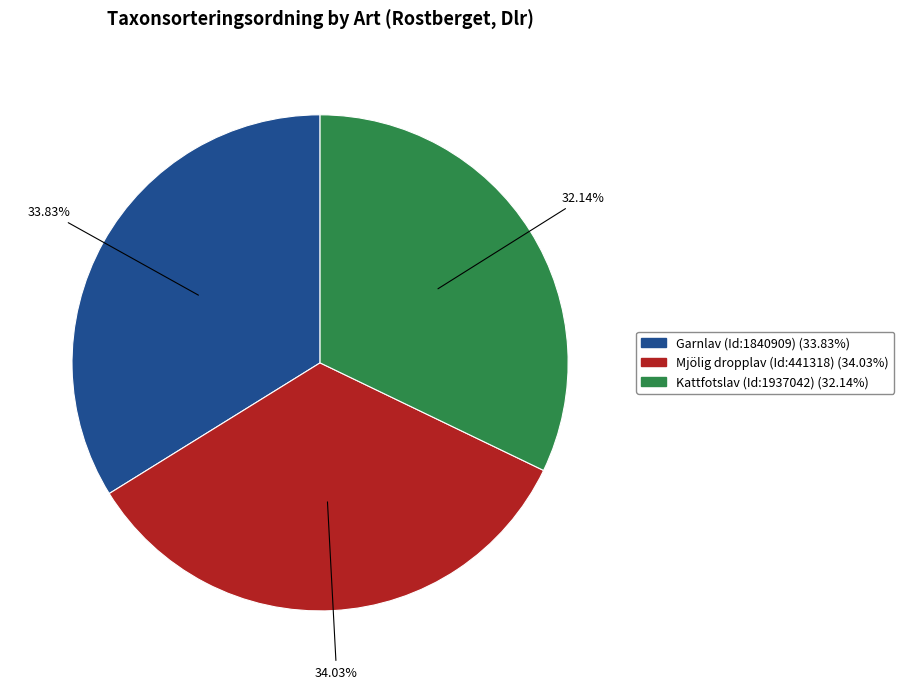

Is there any slice that represents more than half of the pie?

No